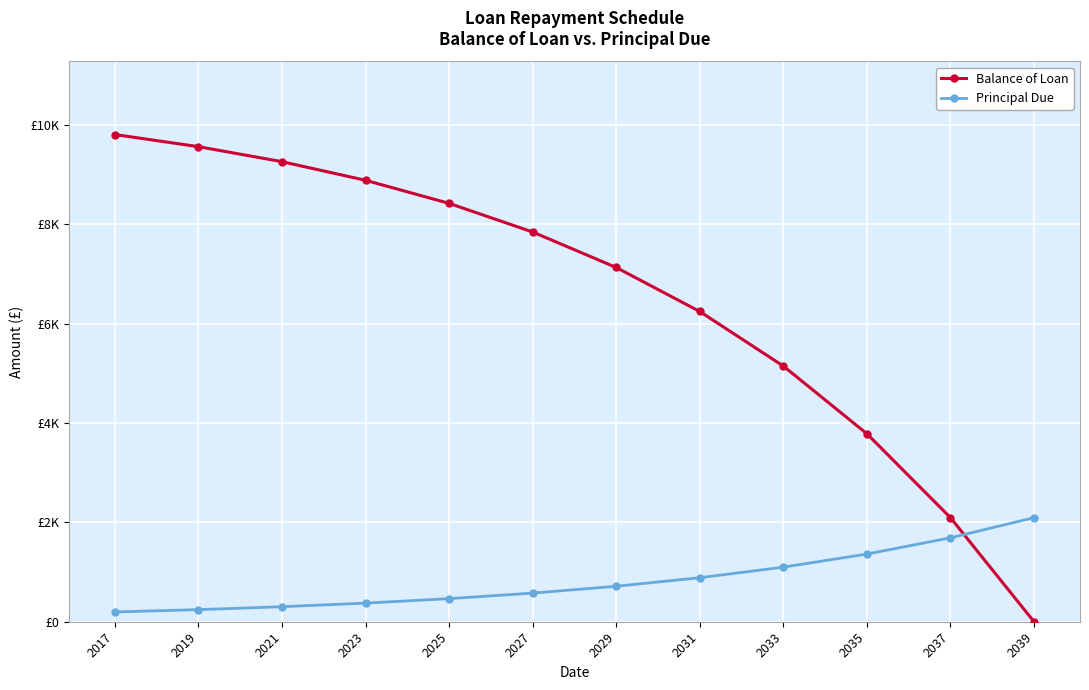

What is the sum of the Principal Due values at 2017 and 2039?

2290.5